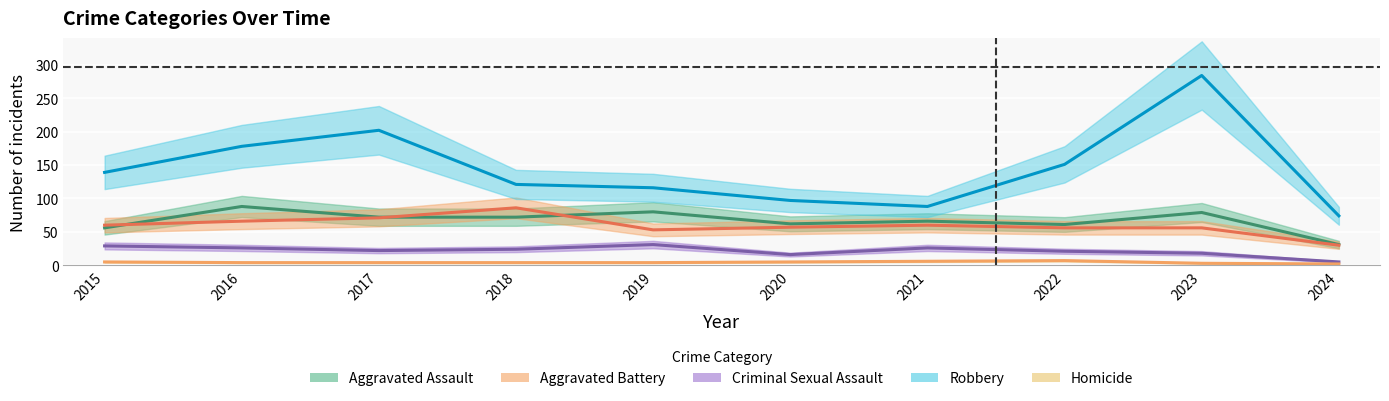

How many data points in Homicide are less than 4?

2